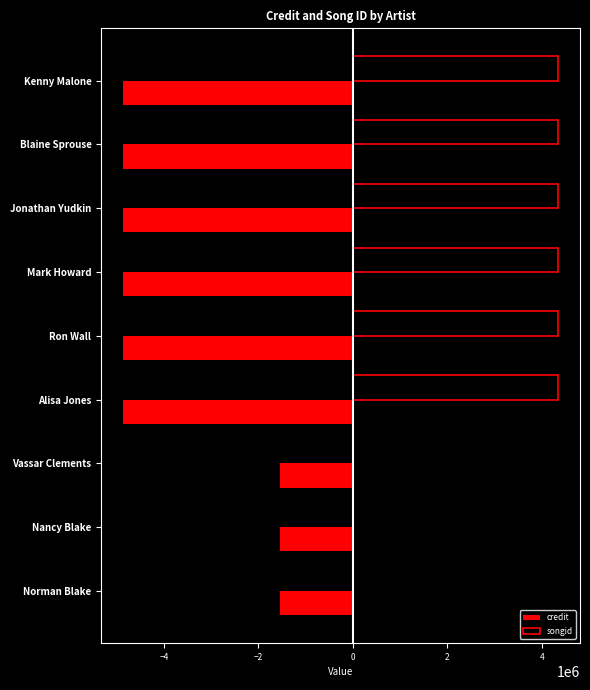

What value does the credit series have at Kenny Malone?

-4873000